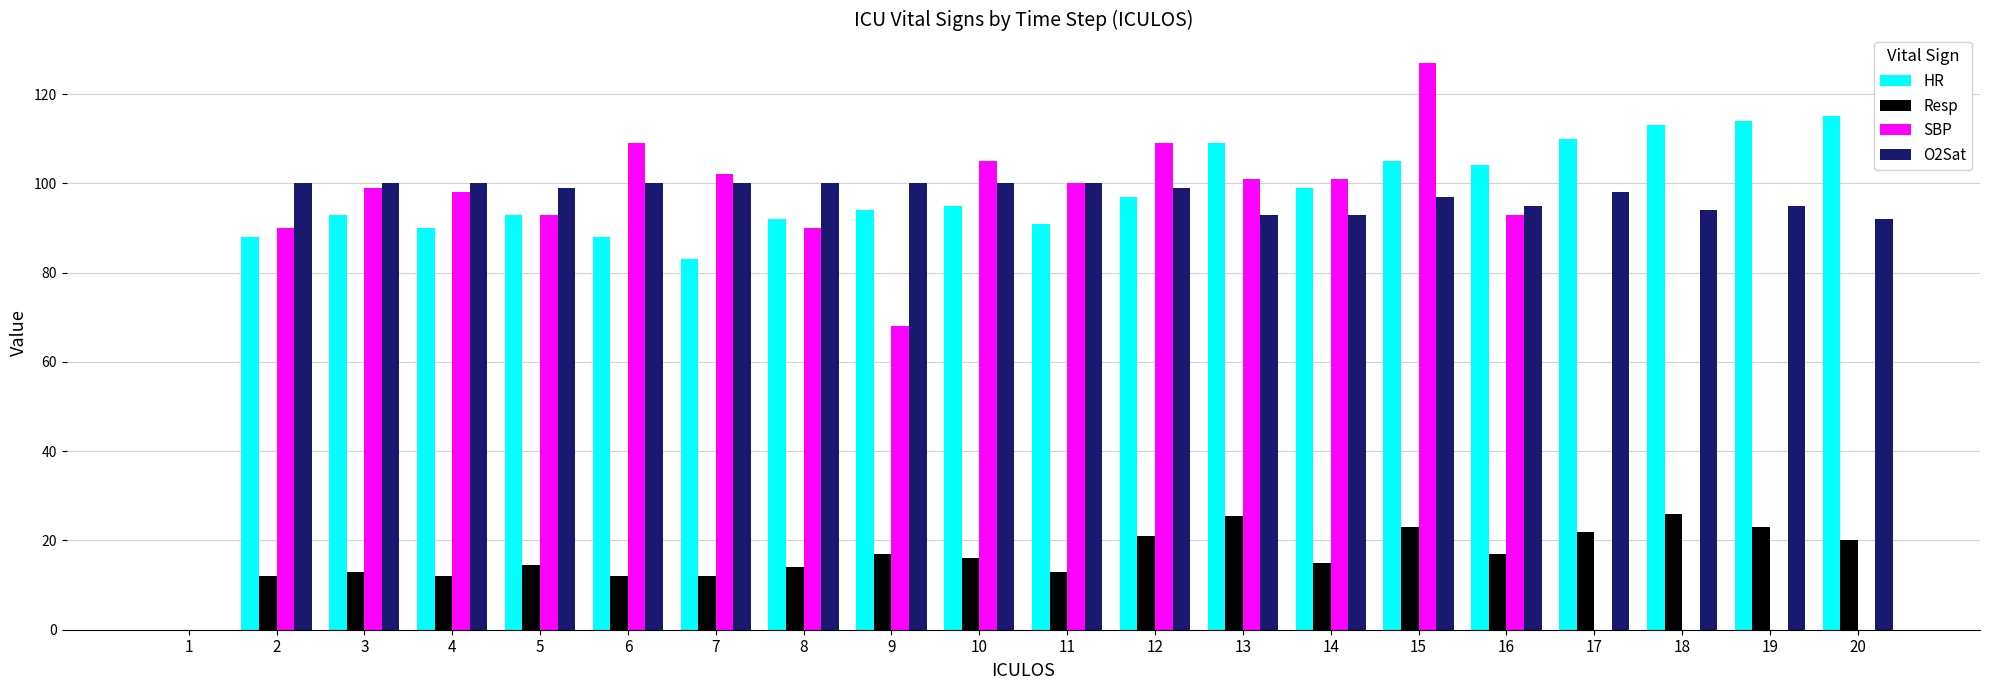

How many values in O2Sat are above zero?

19